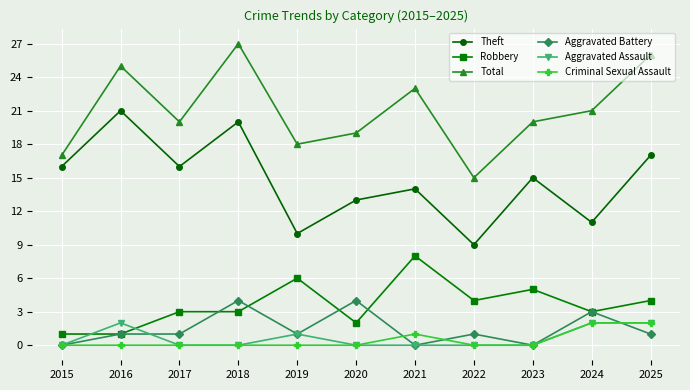

What is the average value of the Total series?

21